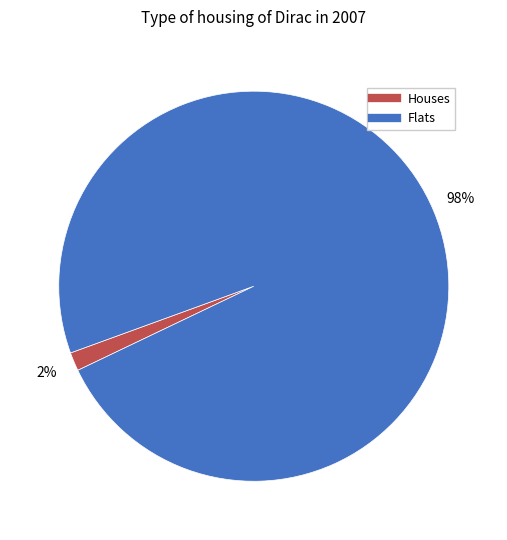

Is there a majority slice in this chart?

Yes